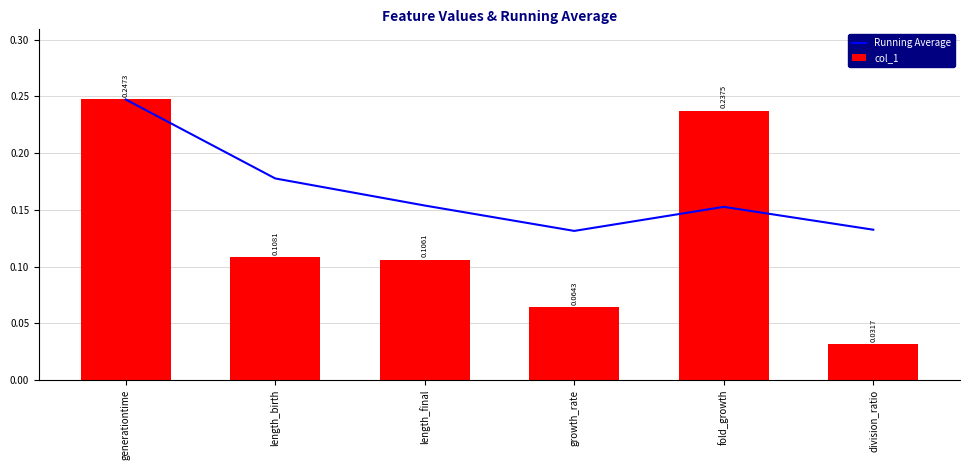

Which category has the lowest value across all series?

division_ratio